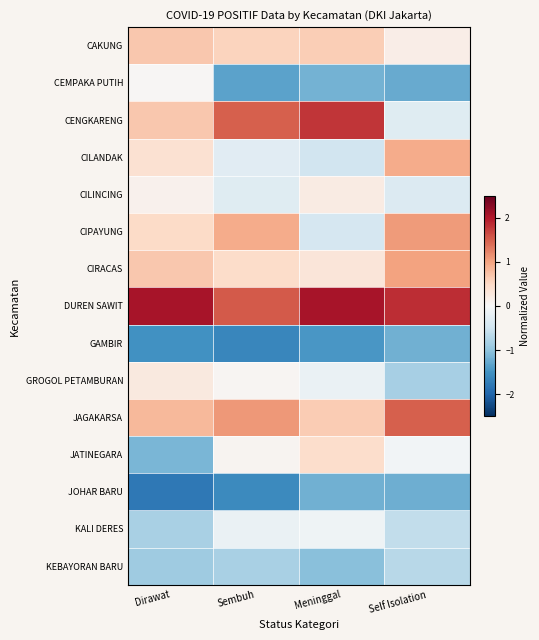

Reading left to right, what are all the values shown in this chart?

CAKUNG: Dirawat=0.7	Sembuh=0.5	Meninggal=0.6	Self Isolation=0.2
CEMPAKA PUTIH: Dirawat=0.0	Sembuh=-1.3	Meninggal=-1.2	Self Isolation=-1.3
CENGKARENG: Dirawat=0.7	Sembuh=1.5	Meninggal=1.8	Self Isolation=-0.3
CILANDAK: Dirawat=0.4	Sembuh=-0.3	Meninggal=-0.5	Self Isolation=0.9
CILINCING: Dirawat=0.1	Sembuh=-0.3	Meninggal=0.2	Self Isolation=-0.3
CIPAYUNG: Dirawat=0.5	Sembuh=0.9	Meninggal=-0.4	Self Isolation=1.1
CIRACAS: Dirawat=0.7	Sembuh=0.5	Meninggal=0.3	Self Isolation=1.0
DUREN SAWIT: Dirawat=2.1	Sembuh=1.5	Meninggal=2.1	Self Isolation=1.9
GAMBIR: Dirawat=-1.5	Sembuh=-1.6	Meninggal=-1.5	Self Isolation=-1.2
GROGOL PETAMBURAN: Dirawat=0.2	Sembuh=0.0	Meninggal=-0.2	Self Isolation=-0.8
JAGAKARSA: Dirawat=0.8	Sembuh=1.1	Meninggal=0.6	Self Isolation=1.5
JATINEGARA: Dirawat=-1.1	Sembuh=0.1	Meninggal=0.4	Self Isolation=-0.1
JOHAR BARU: Dirawat=-1.8	Sembuh=-1.6	Meninggal=-1.2	Self Isolation=-1.2
KALI DERES: Dirawat=-0.8	Sembuh=-0.2	Meninggal=-0.1	Self Isolation=-0.6
KEBAYORAN BARU: Dirawat=-0.9	Sembuh=-0.8	Meninggal=-1.0	Self Isolation=-0.7